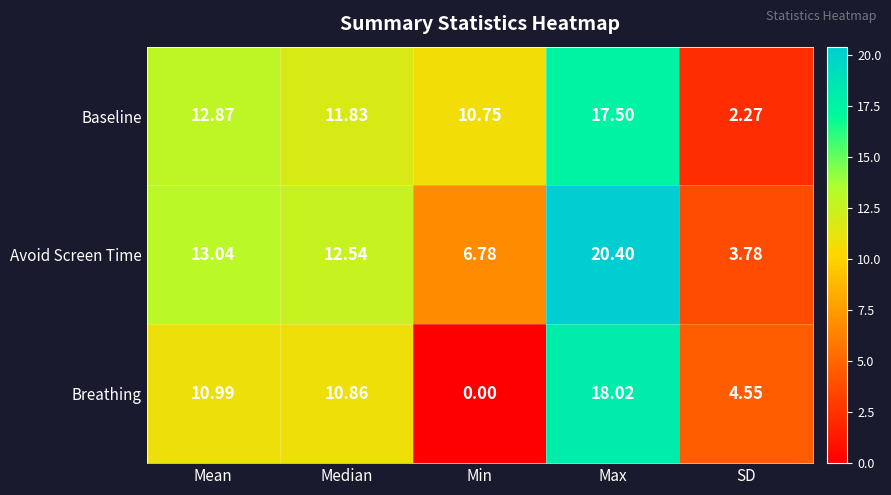

Which series has the widest spread of values?

Breathing